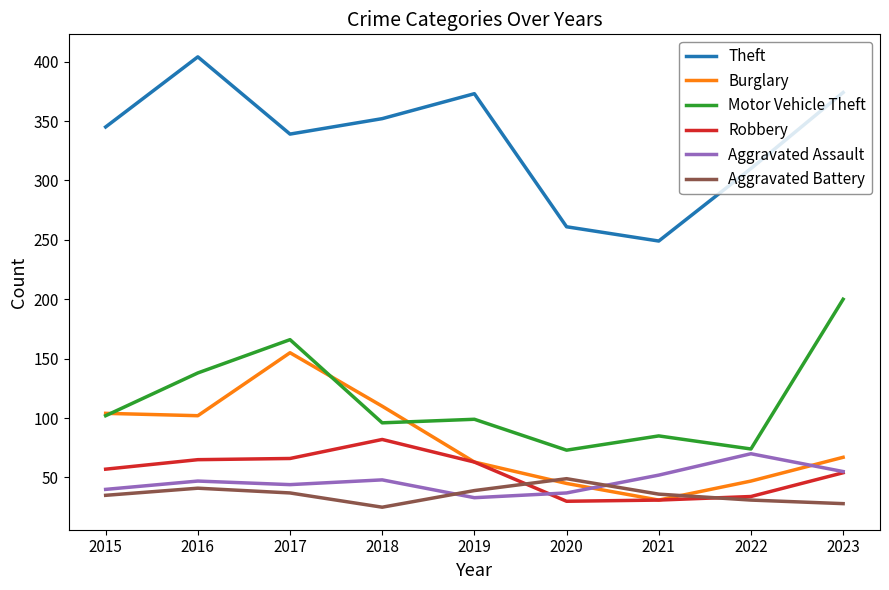

What is the total value across all series at 2018?

713